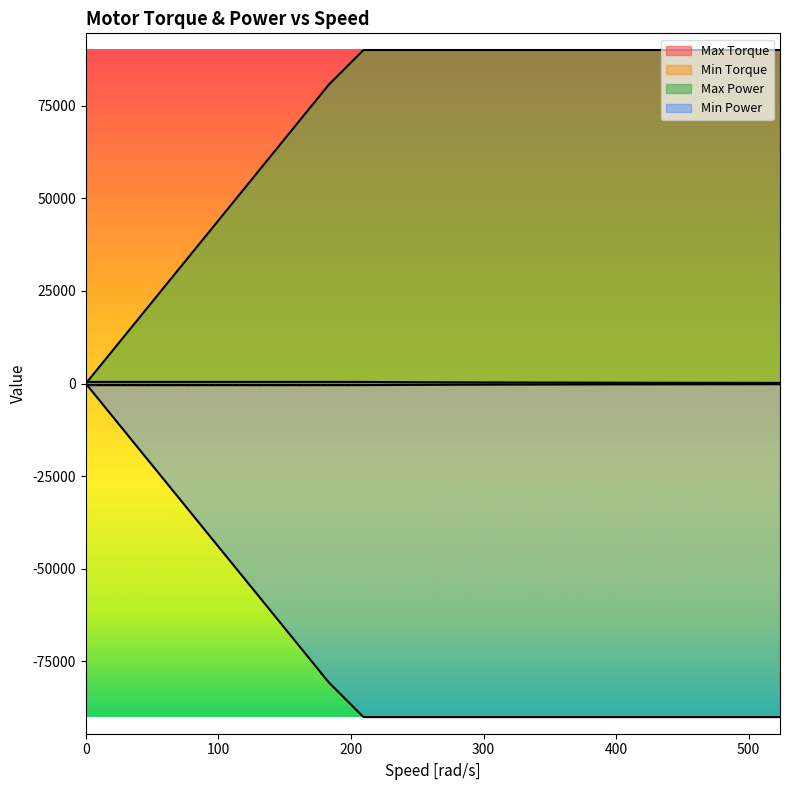

What are all the series names shown in the legend?

Max Torque, Min Torque, Max Power, Min Power